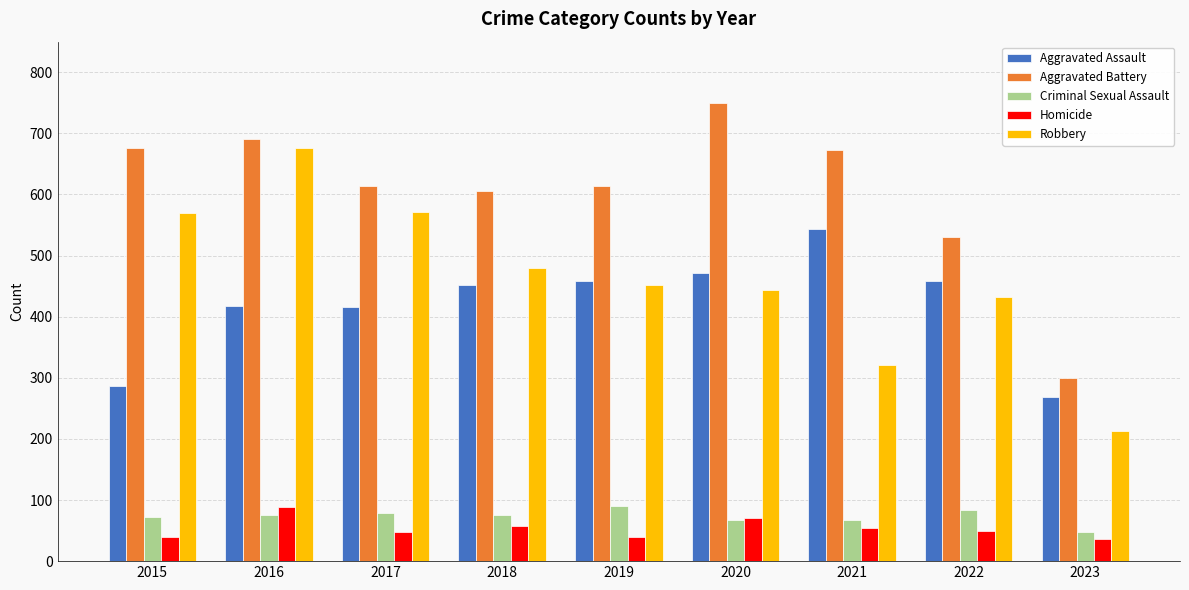

The Criminal Sexual Assault series shows 135 at 2022. True or false?

False